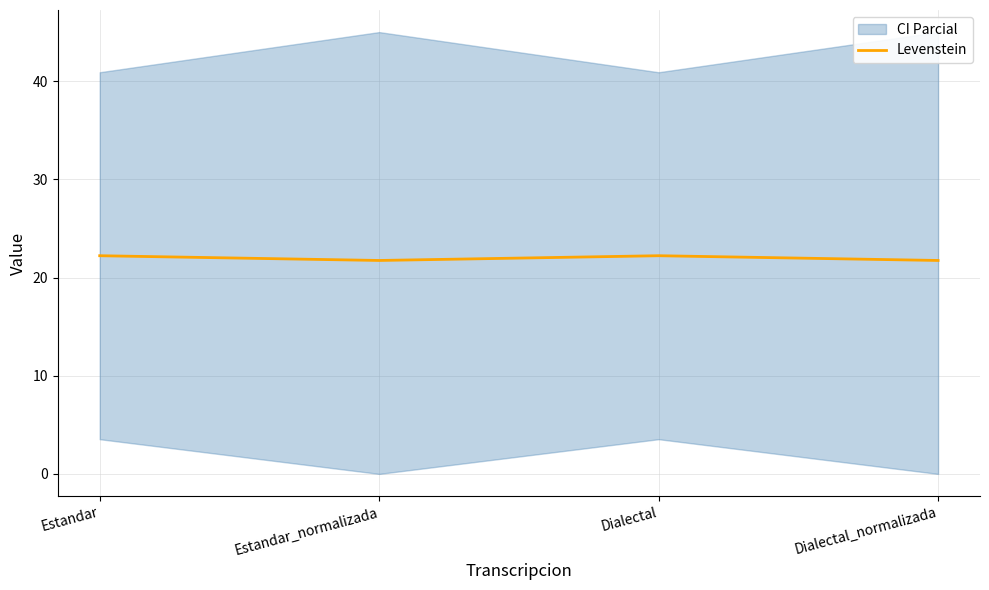

Does the chart display data point markers on the line(s)?

No